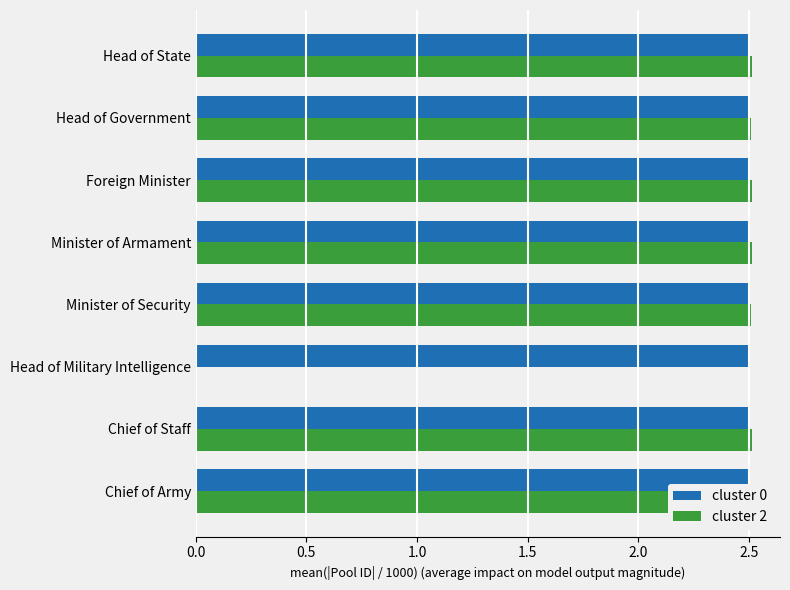

True or false: cluster 0 has a value of 4.0 at Chief of Staff.

False